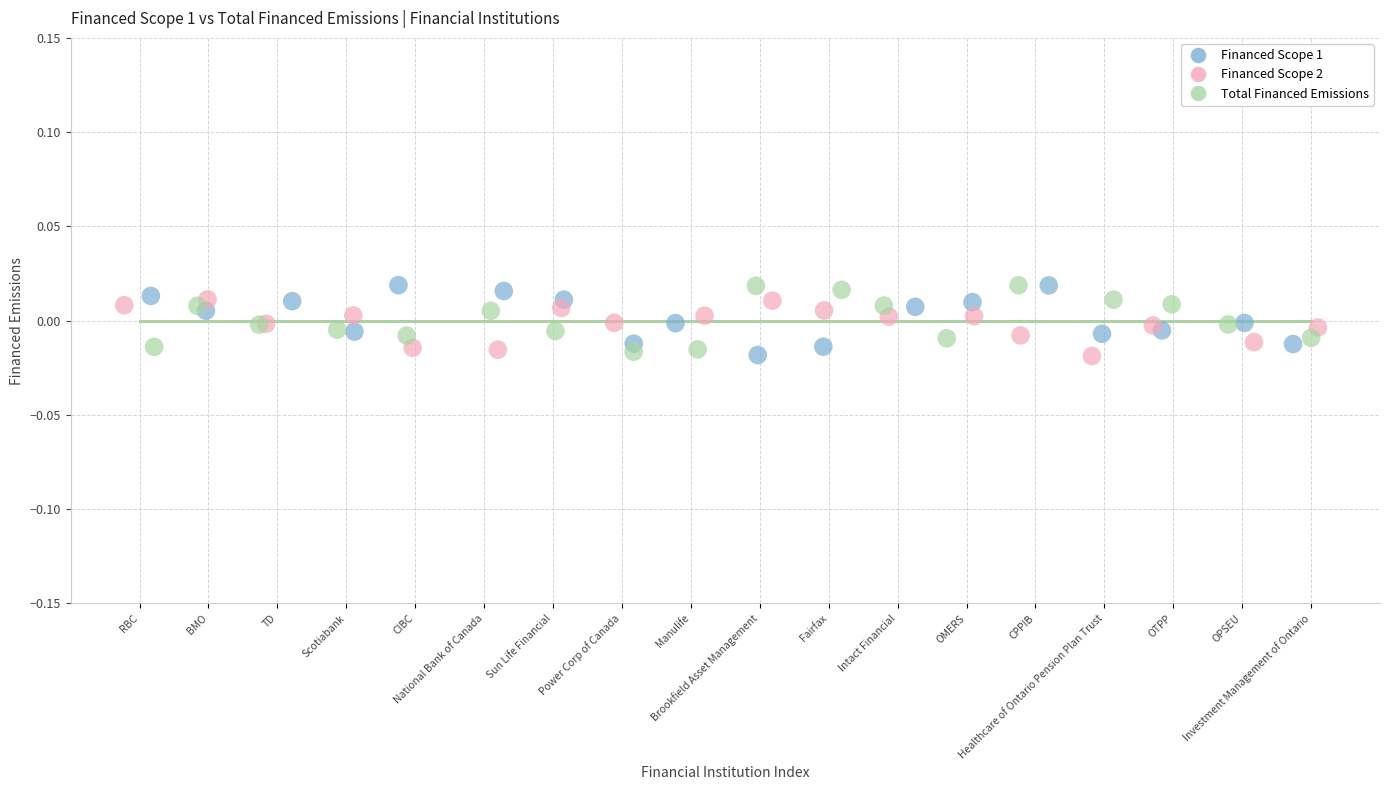

What are all the series names shown in the legend?

Financed Scope 1, Financed Scope 2, Total Financed Emissions